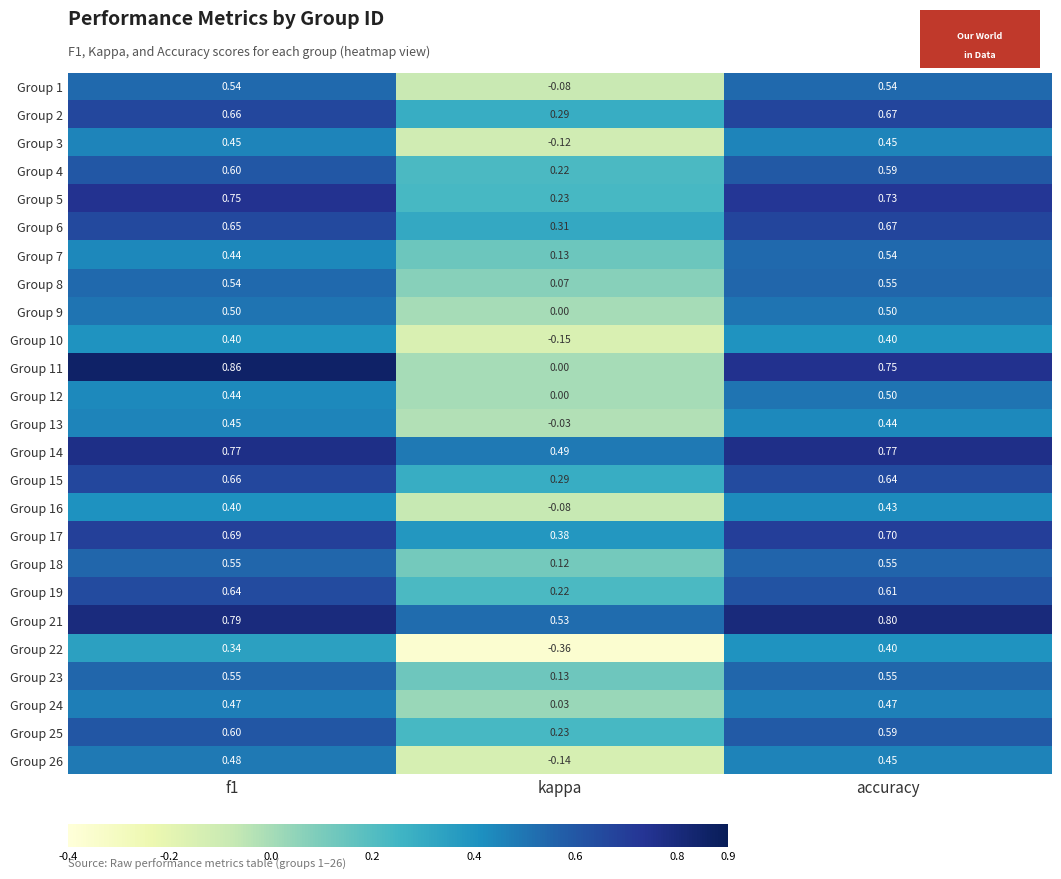

Which category has the lowest value across all series?

kappa